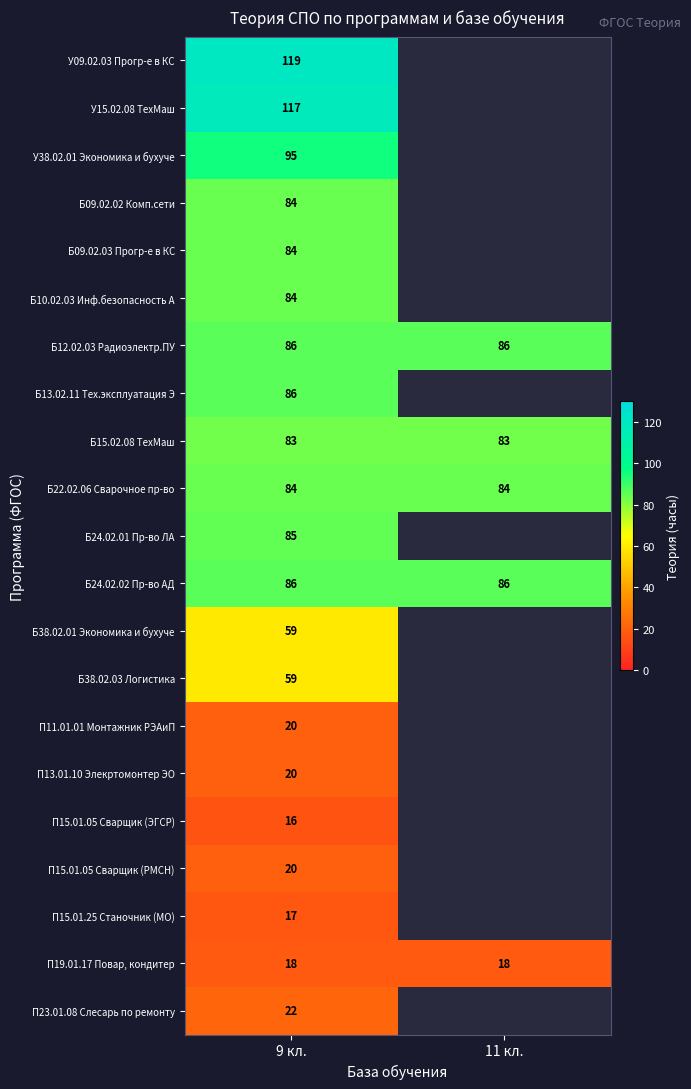

What is the spread (max minus min) of values at 9 кл.?

103